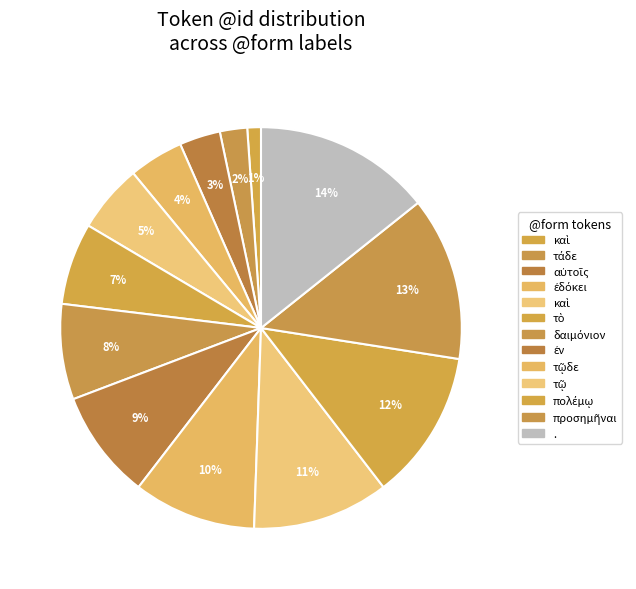

How many segments does this pie chart have?

13